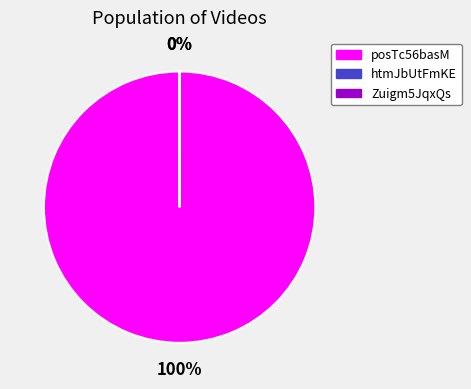

Is there any slice that represents more than half of the pie?

Yes